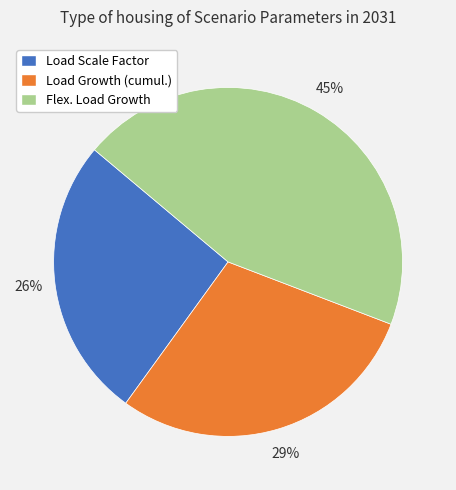

How many slices are in this pie chart?

3